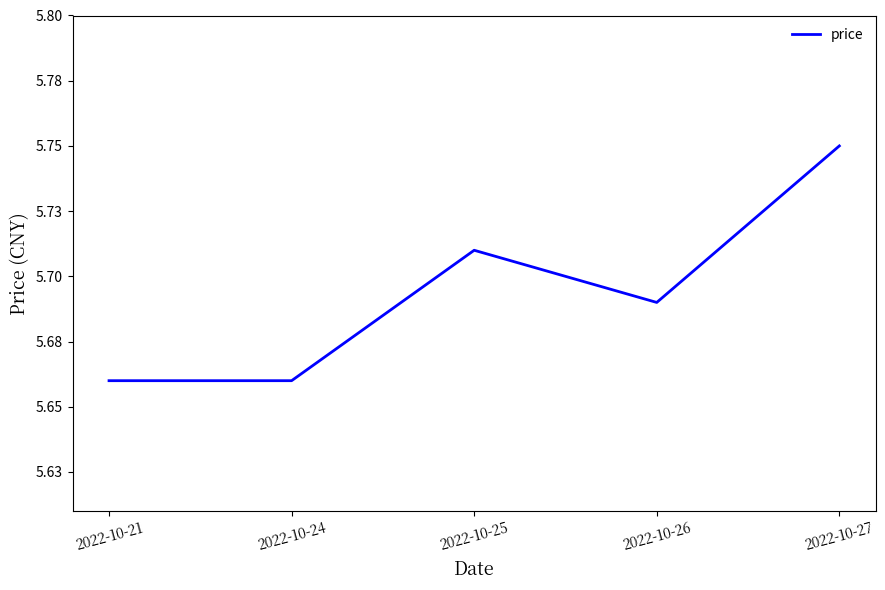

Which label corresponds to the smallest value in the chart?

2022-10-21